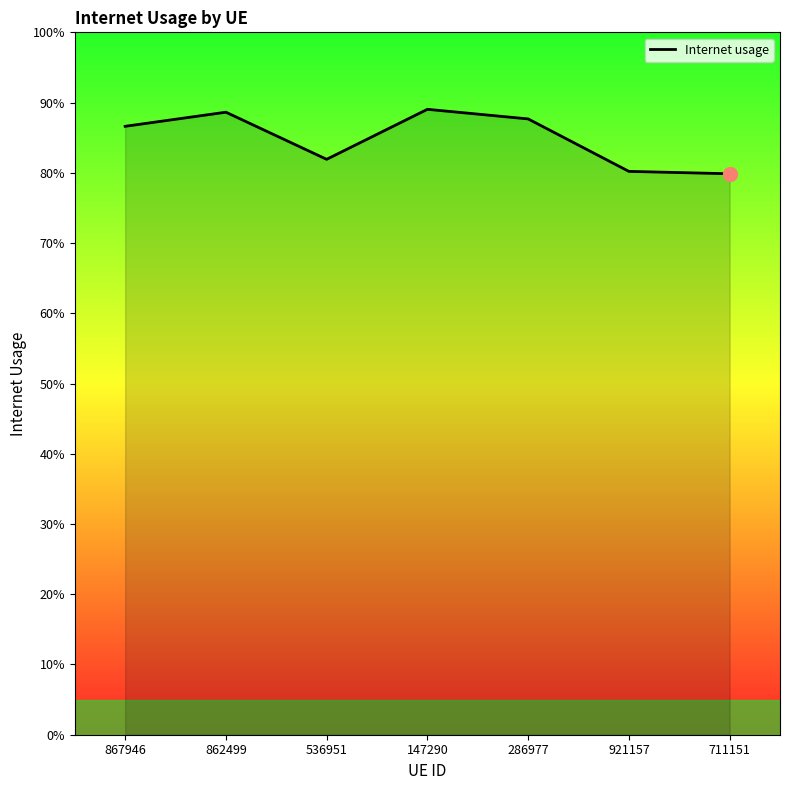

Reading left to right, extract all data points from this chart.

867946=0.9	862499=0.9	536951=0.8	147290=0.9	286977=0.9	921157=0.8	711151=0.8